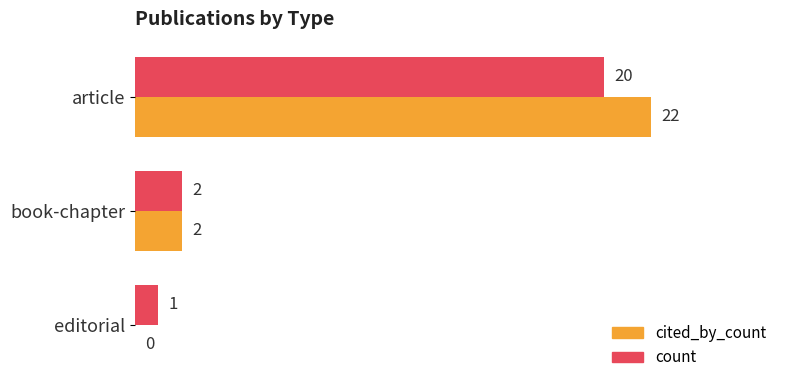

What is the sum of all cited_by_count values?

24